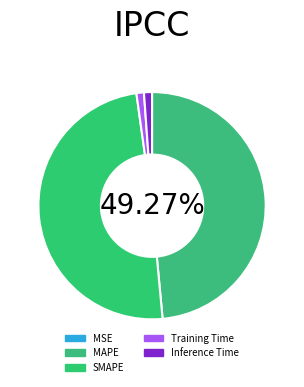

How many slices are in this pie chart?

5